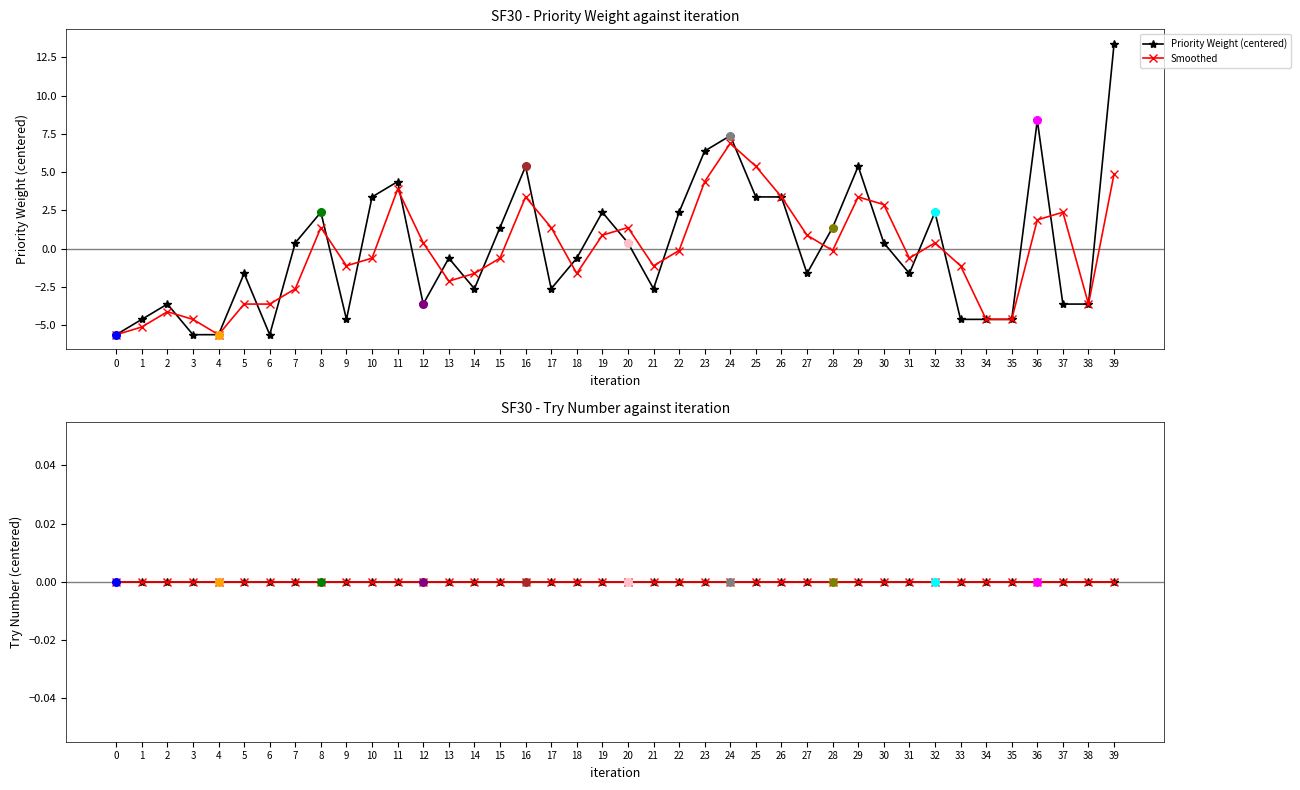

Which series reaches the maximum Y coordinate?

Priority Weight (centered)